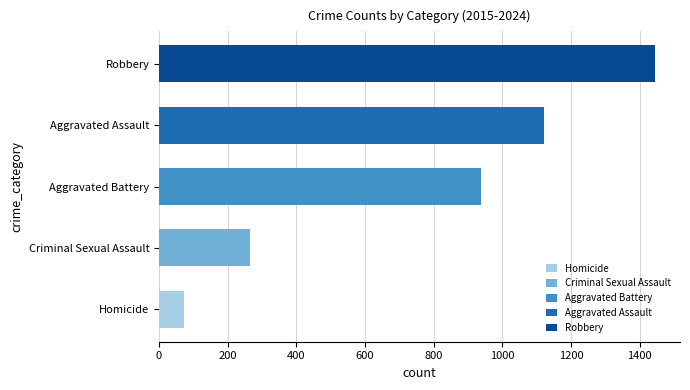

Reading right to left, extract all data points from this chart.

Aggravated Assault: 55	145	154	115	113	92	115	105	118	110
Aggravated Battery: 46	92	81	100	125	108	67	108	102	108
Criminal Sexual Assault: 8	31	35	27	28	35	22	21	30	29
Homicide: 1	10	9	13	2	5	10	8	7	9
Robbery: 70	260	111	91	97	135	155	178	194	154